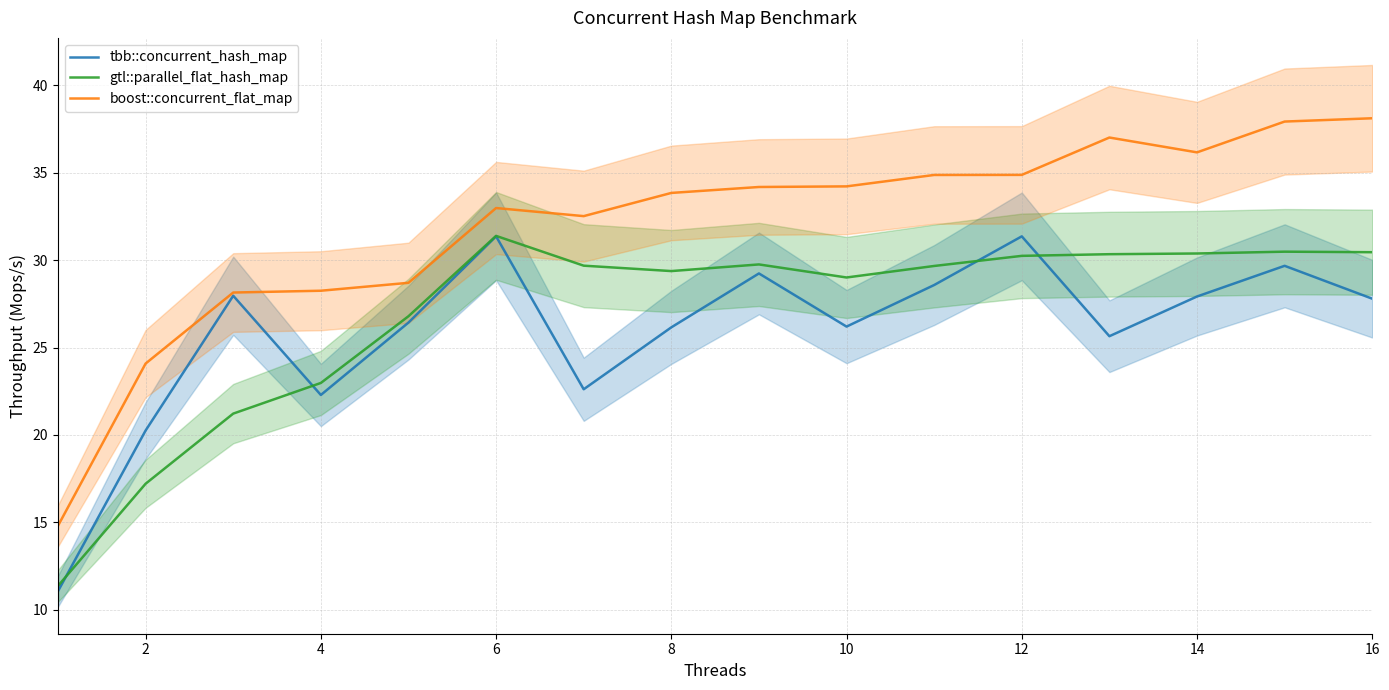

Is it true that tbb::concurrent_hash_map equals 31.4 at 6?

True